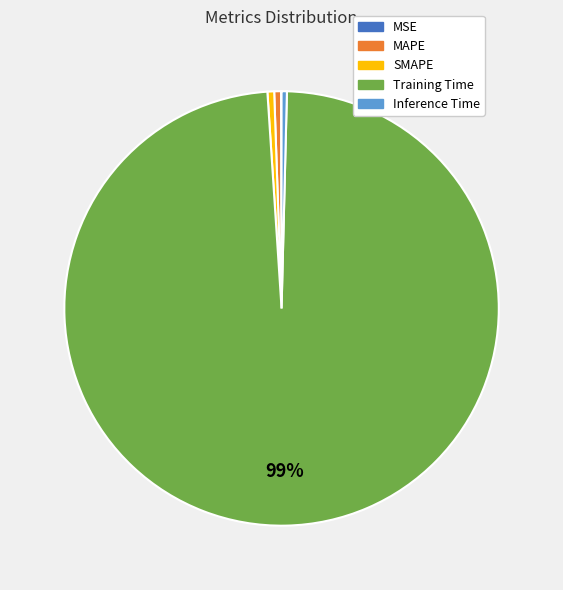

Does any single category account for the majority?

Yes